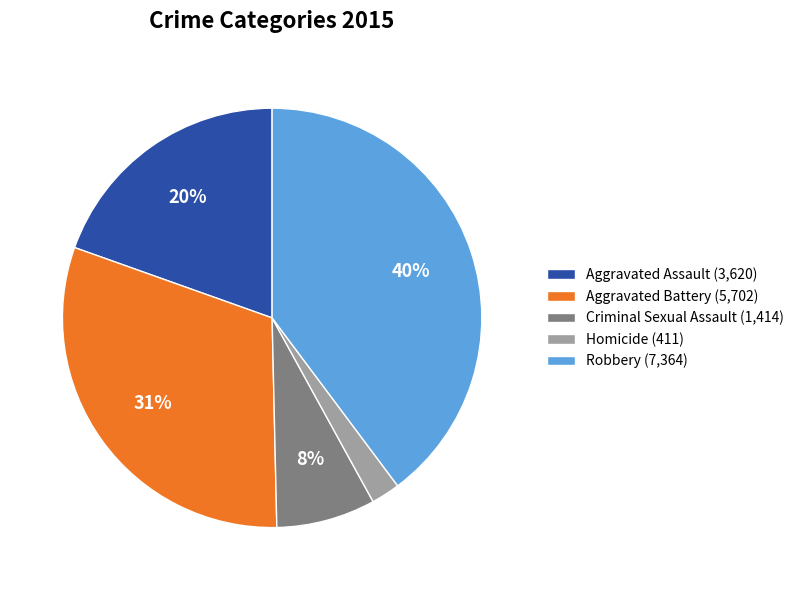

Count the number of slices in the pie.

5